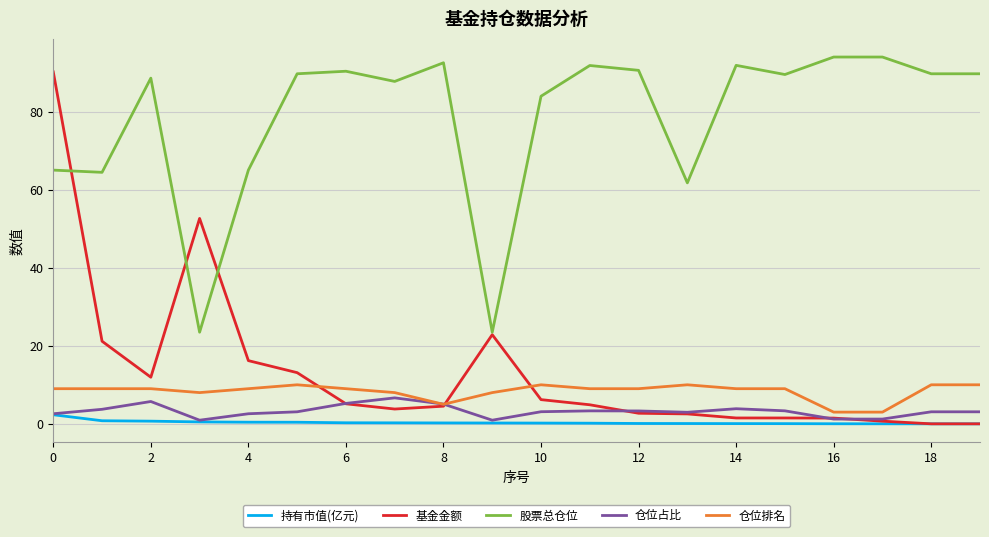

What is the maximum value for 仓位占比?

6.7